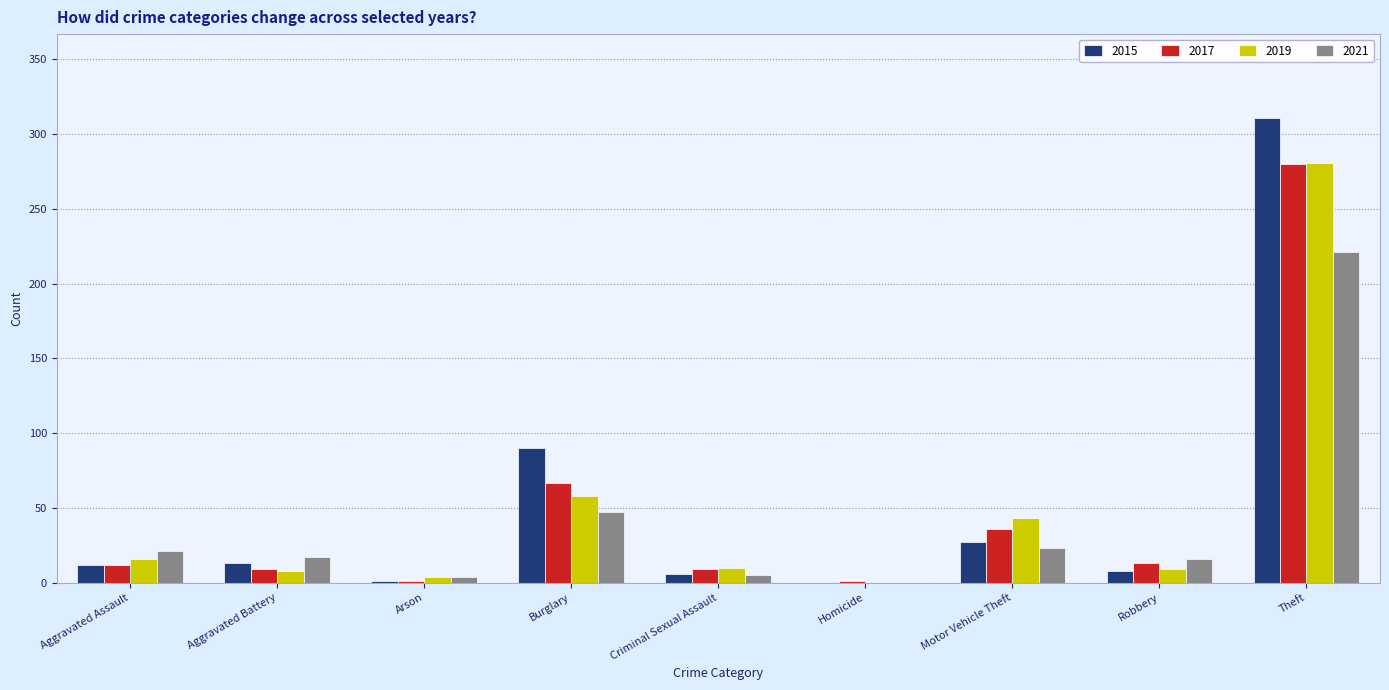

Where is 2021 nearest to the value 110?

Burglary